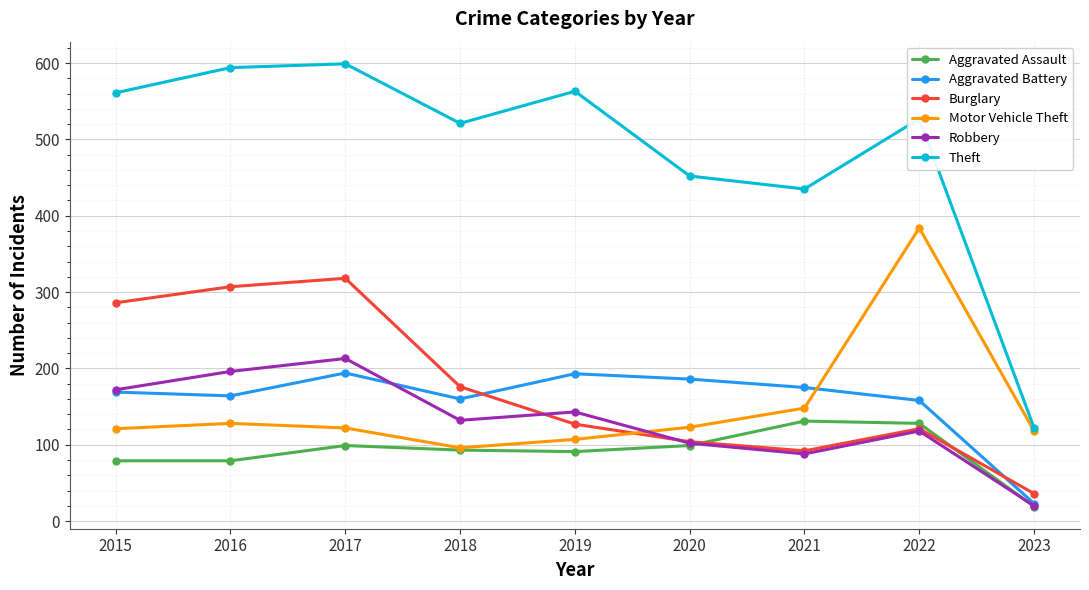

After their last crossing, which series has the higher values: Aggravated Battery or Burglary?

Burglary